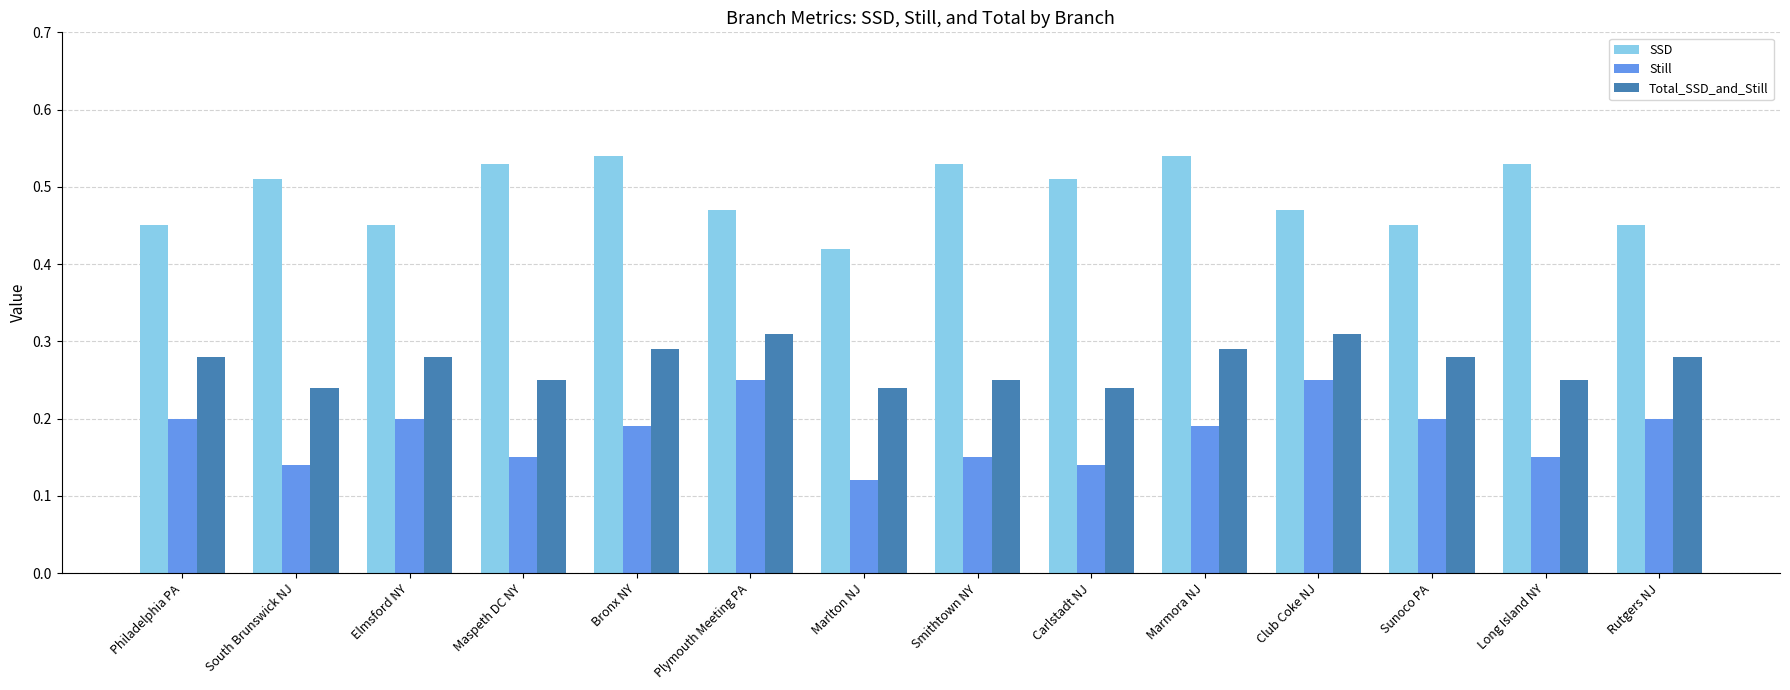

Which series has the widest spread of values?

Still